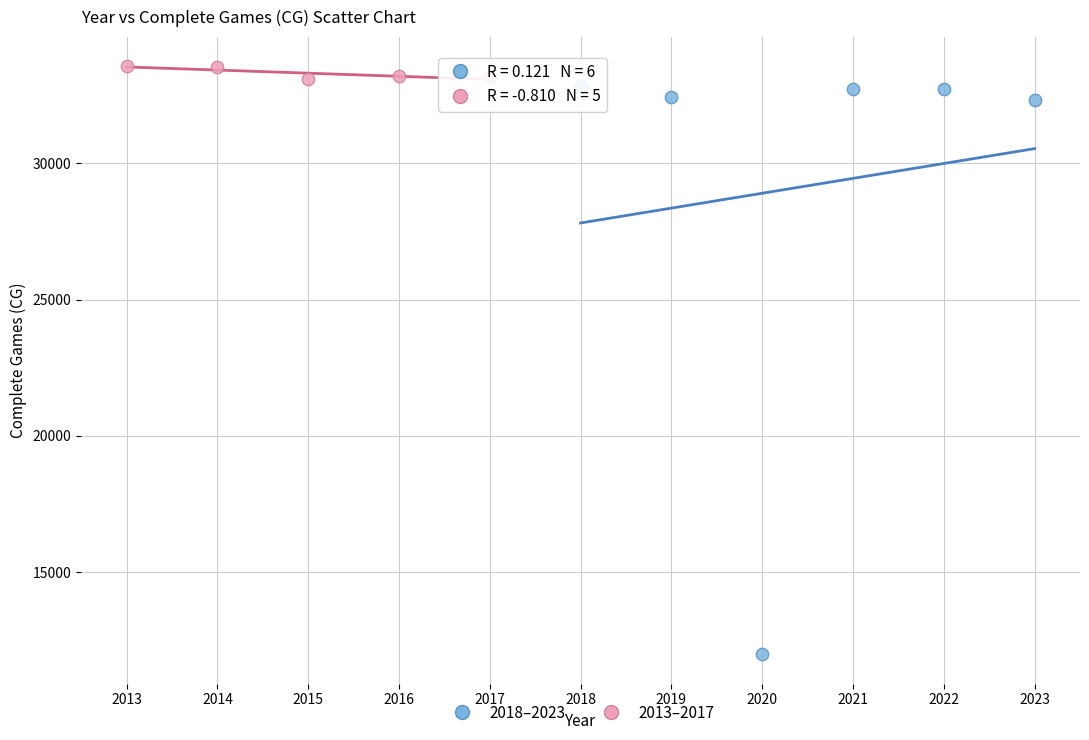

Which series contains the lowest Y value?

2018–2023